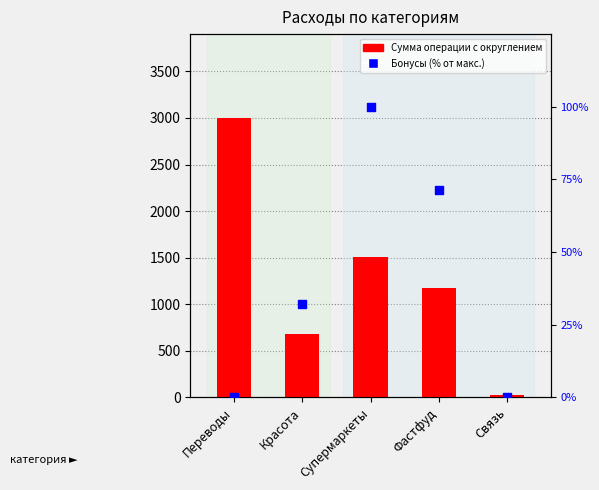

What is the total value across all series at Фастфуд?

1246.4